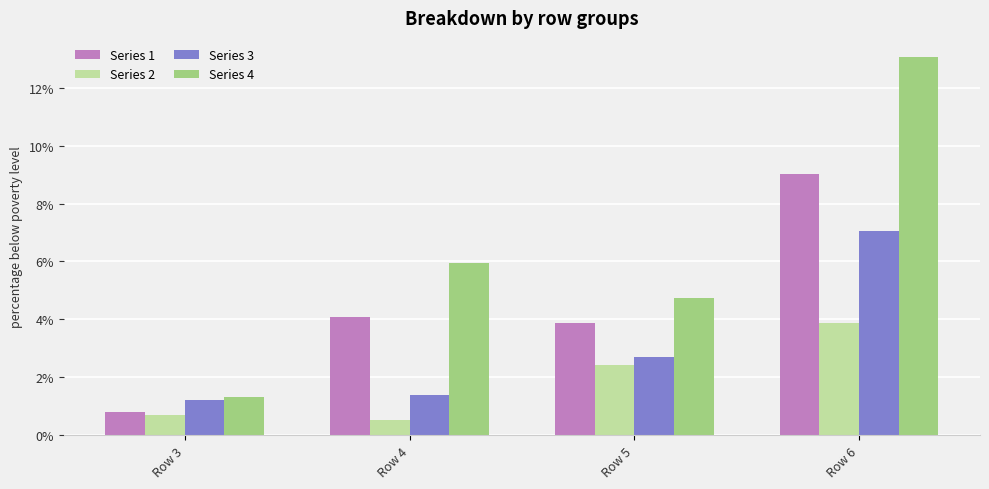

The value of Series 3 at Row 6 is 3.8. True or false?

False